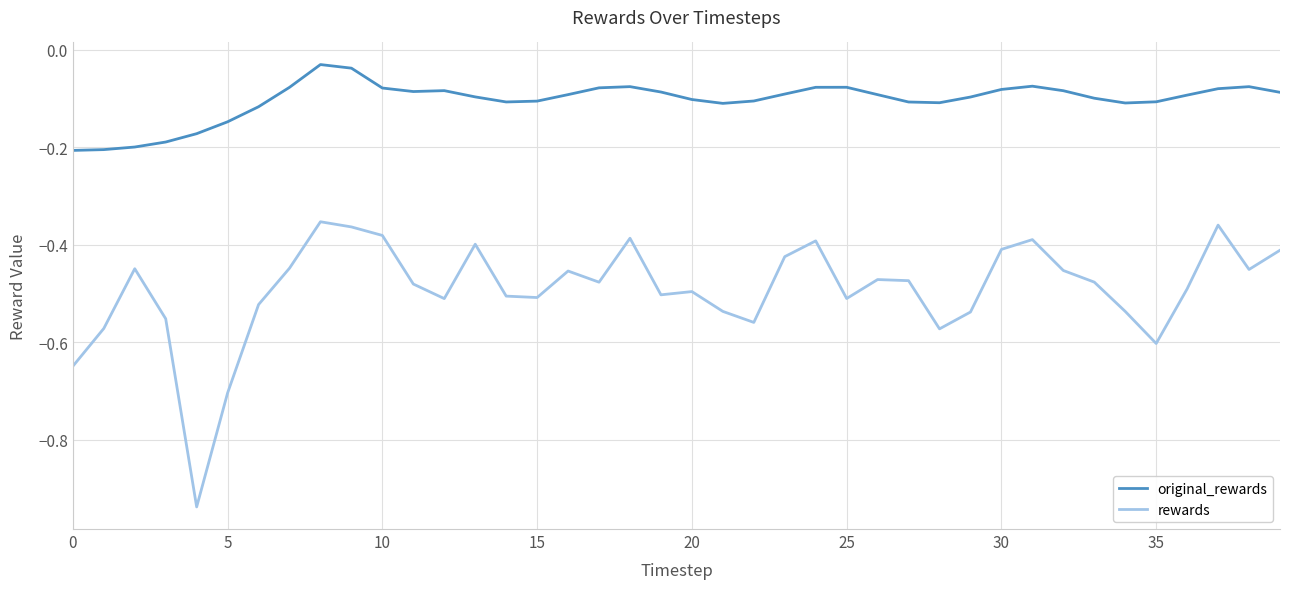

How many lines are shown in the chart?

2